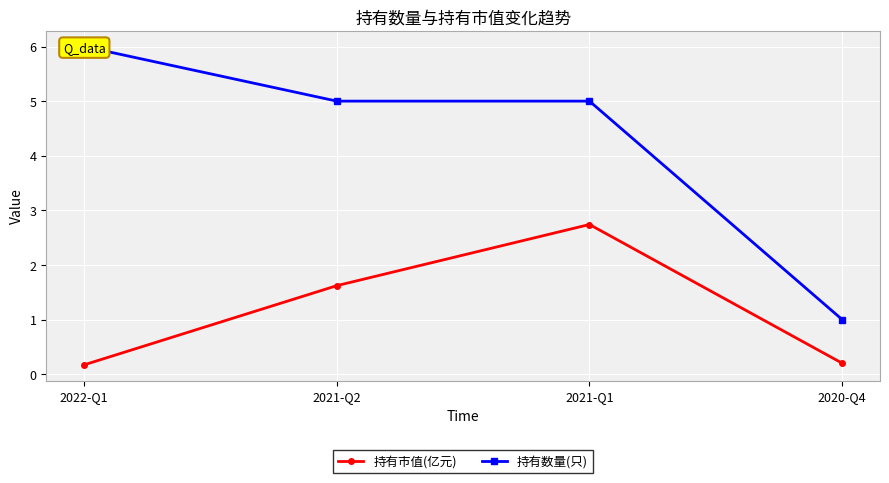

What is the sum of the 持有市值(亿元) values at 2021-Q1 and 2021-Q2?

4.4